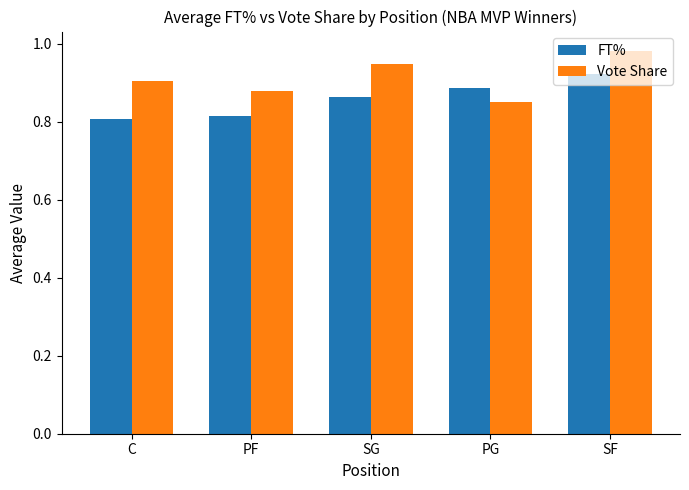

Rank the series at PF from highest to lowest value.

Vote Share, FT%